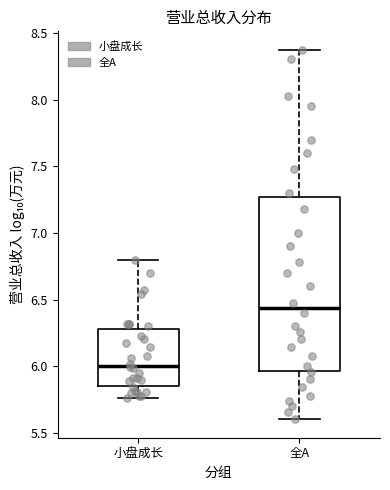

Where does the lower whisker of the box for 小盘成长 end on the y-axis? The values are not printed on the chart, so give them approximately, as read against the axis.

5.75